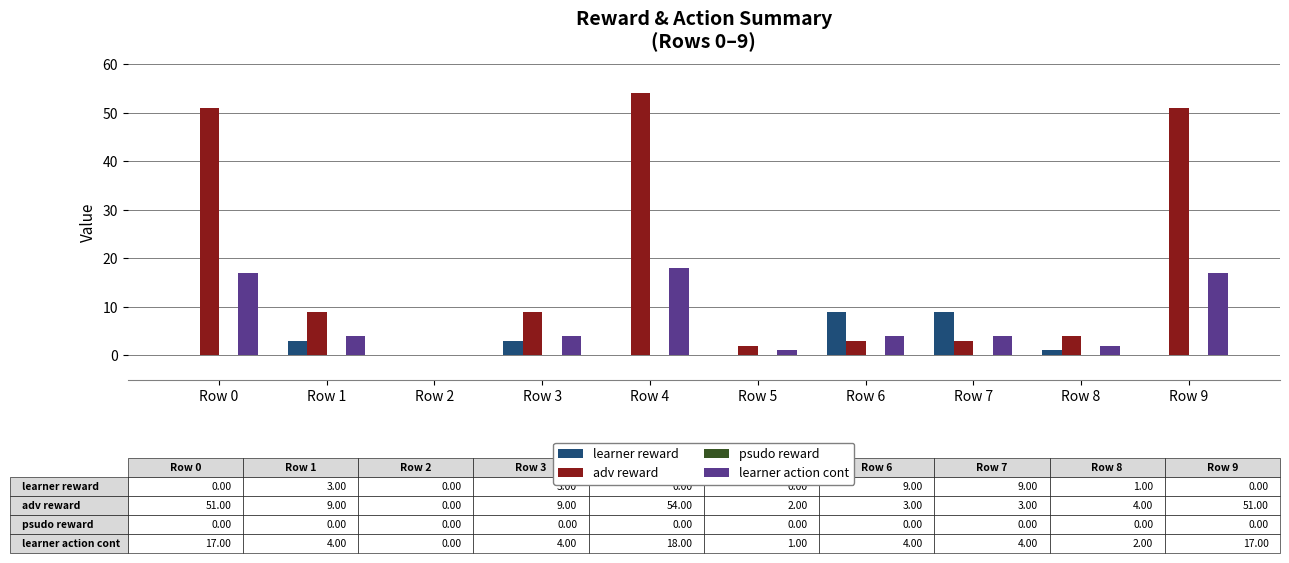

Which series changed the most between Row 2 and Row 9?

adv reward